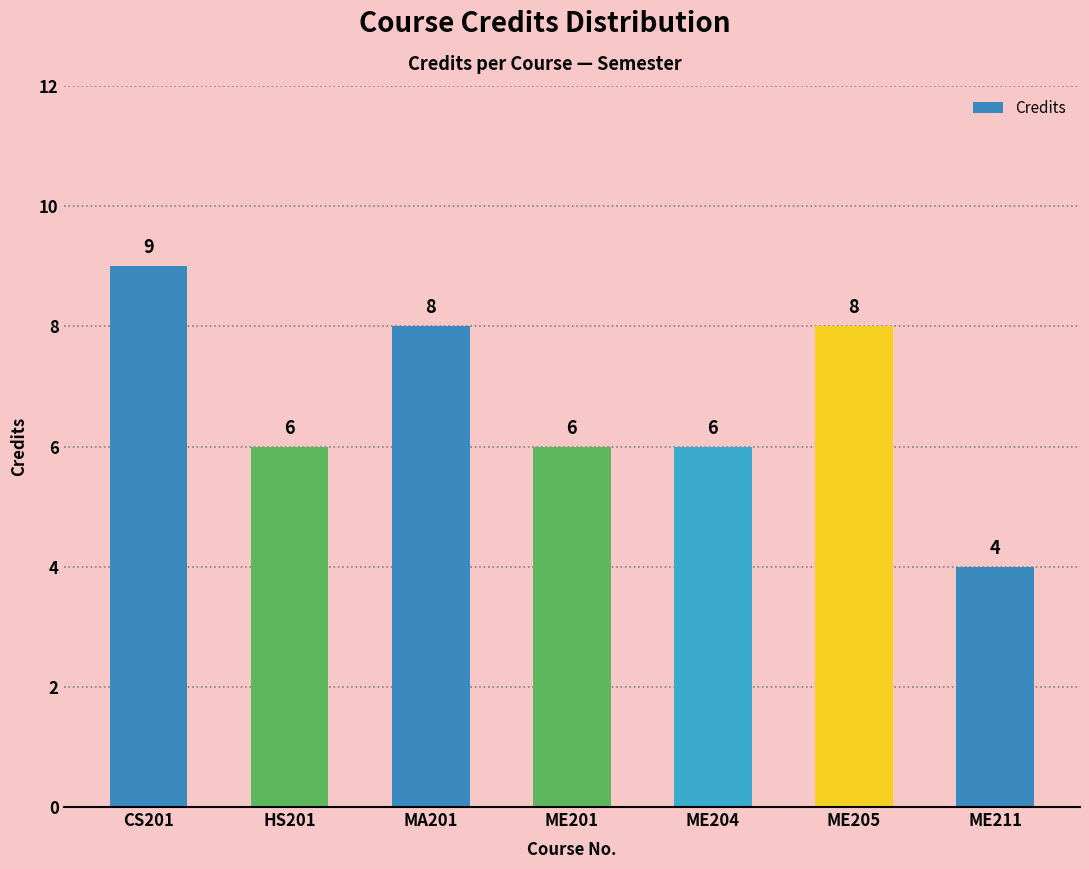

Is it true that the value at ME205 is 3?

False